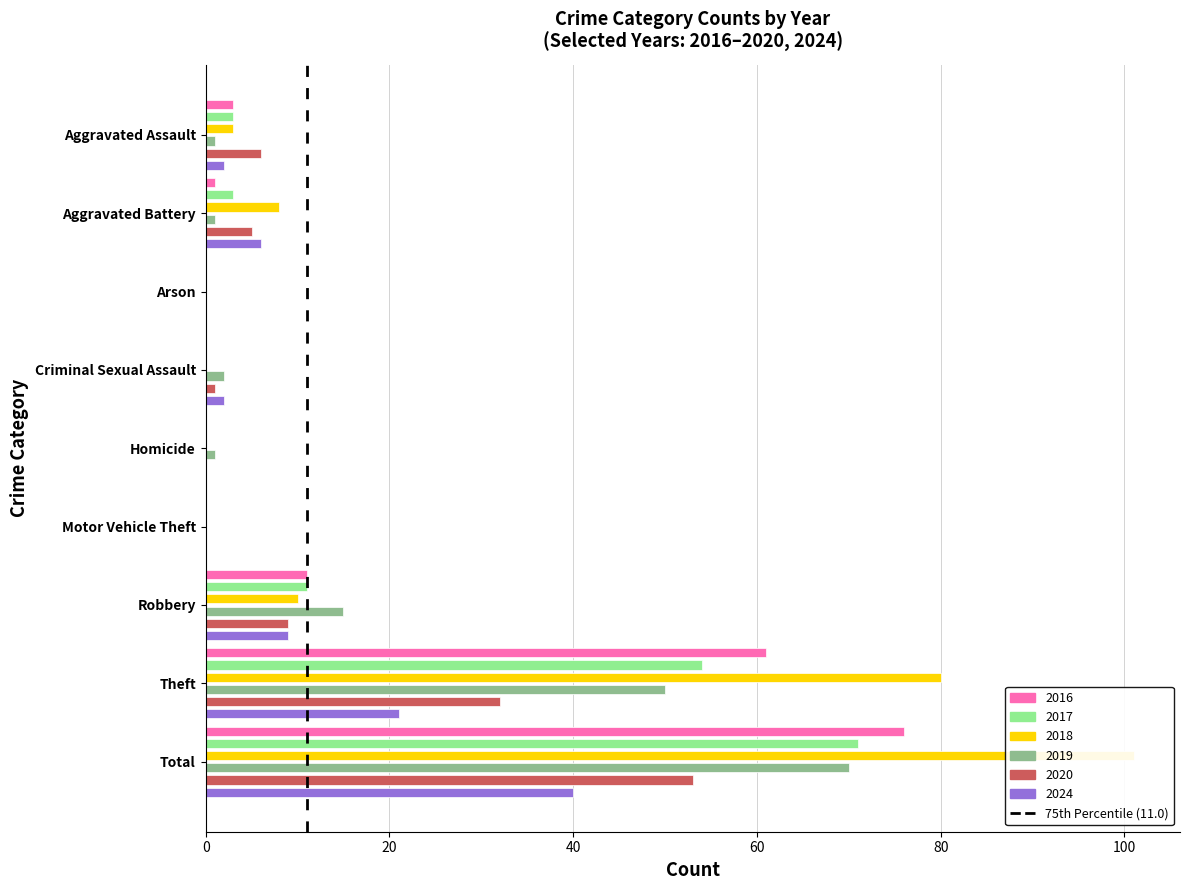

The value at 20 is 0. True or false?

False